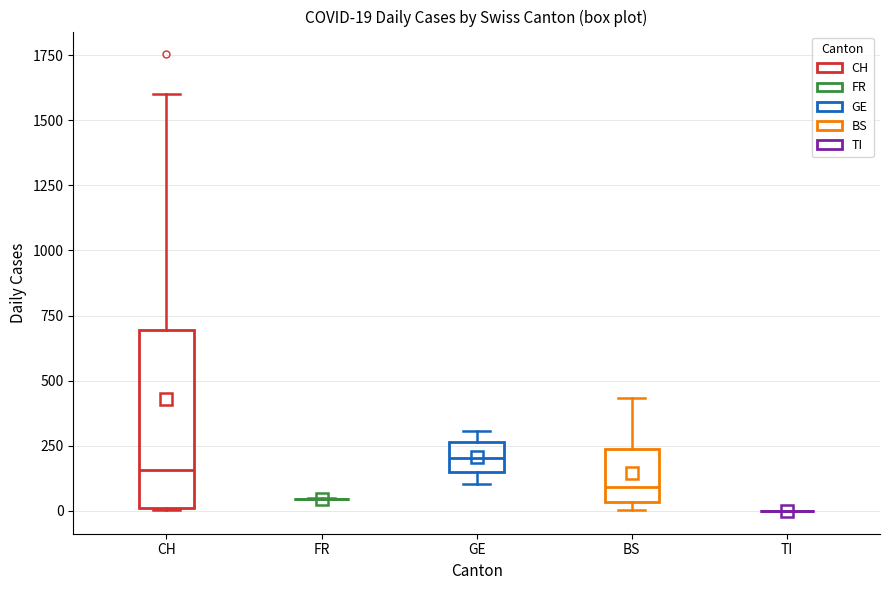

Which box is the tallest, from its lower edge to its upper edge?

CH